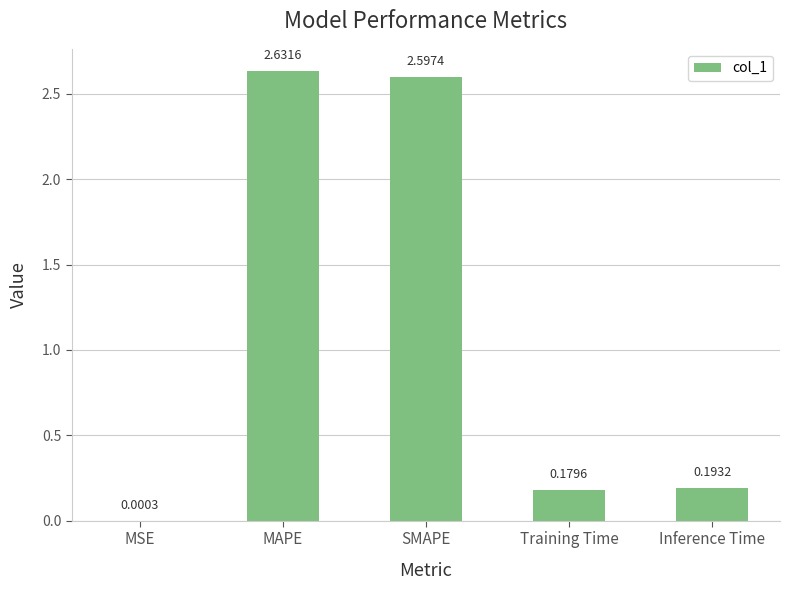

The chart shows a value of 2.6 at MAPE. True or false?

True